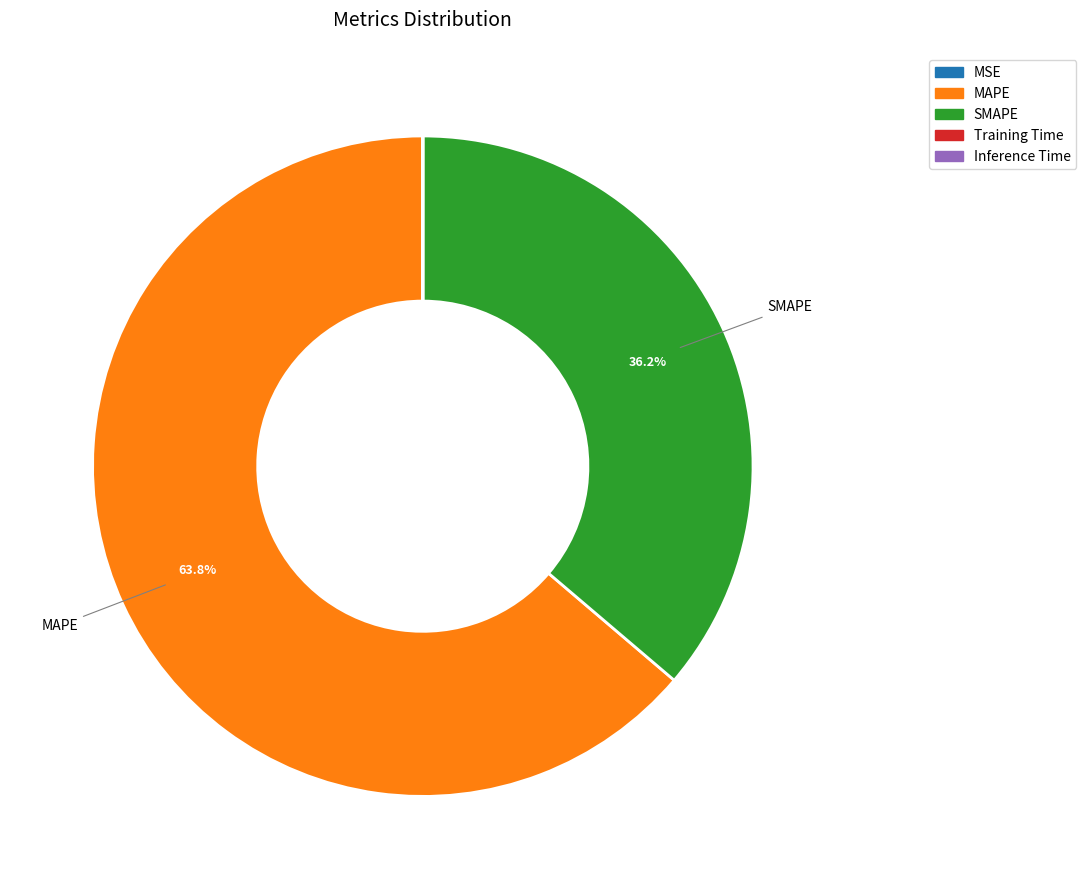

What percentage is the MAPE slice, to the nearest percent?

64%